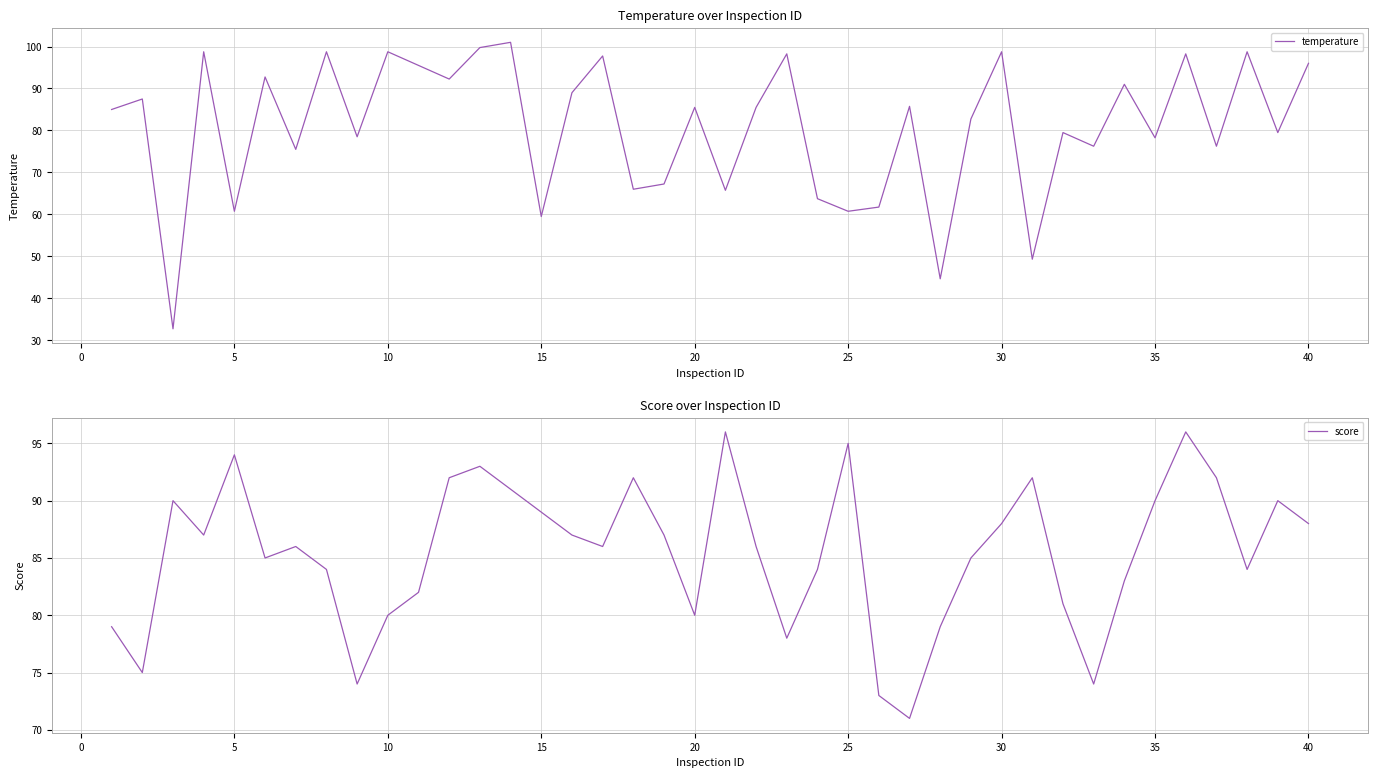

Is it true that temperature equals 47.5 at 40?

False